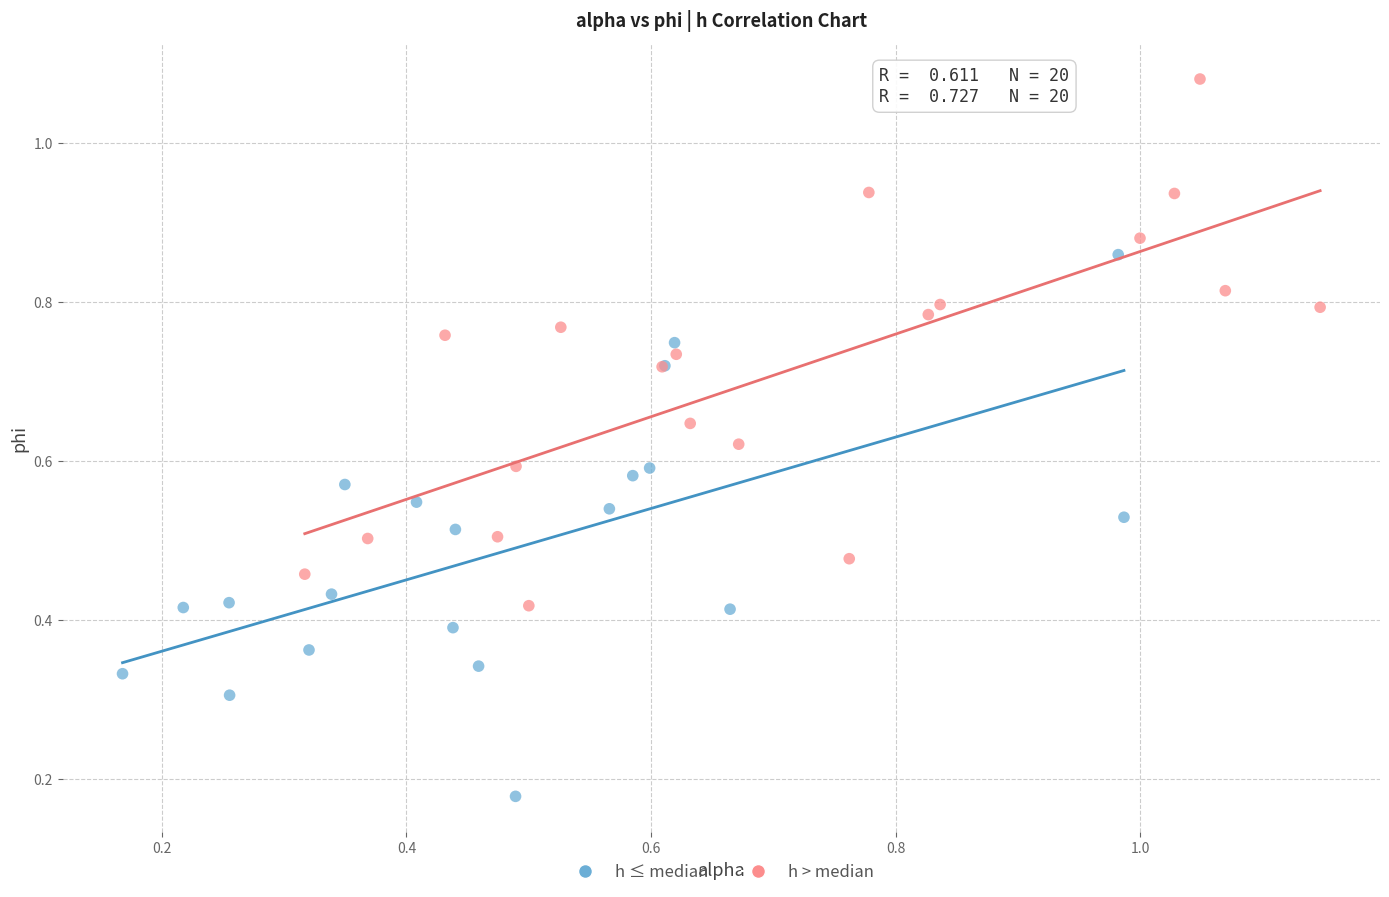

What are all the series names shown in the legend?

h ≤ median, h > median